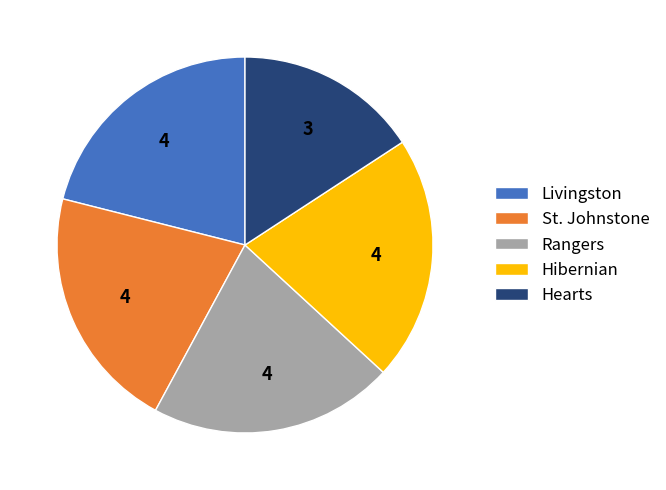

Is the sum of Livingston and Hearts greater than half?

No